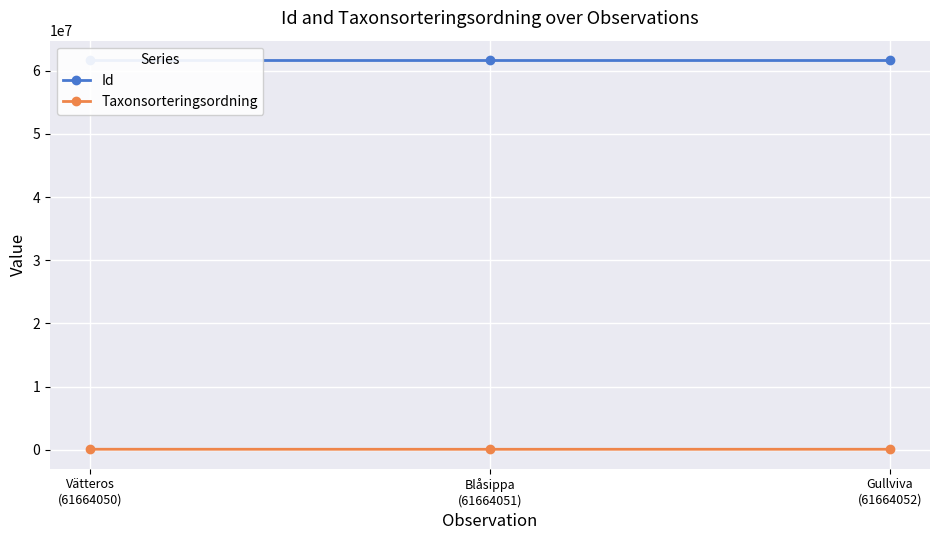

At how many categories does at least one series exceed 2033419?

3